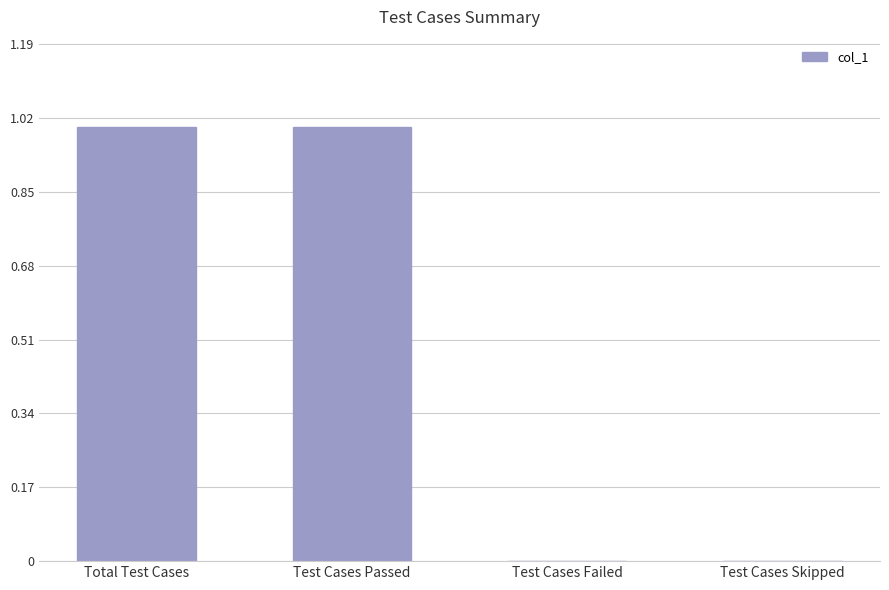

True or false: the data shows 1 at Test Cases Failed.

False